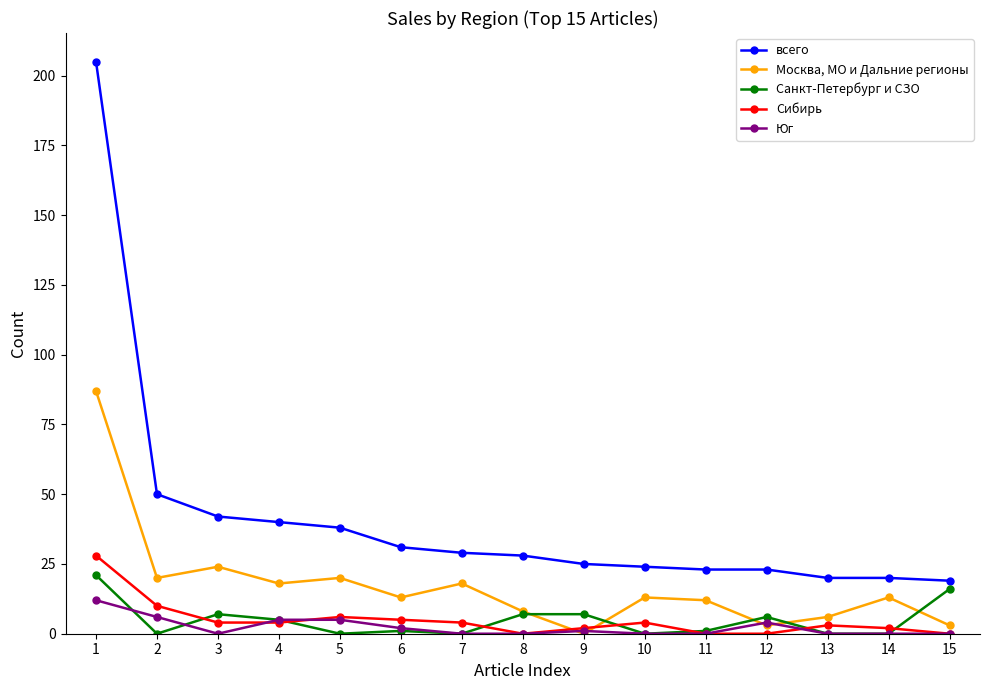

True or false: Москва, МО и Дальние регионы has more than 1 interior local peaks.

True